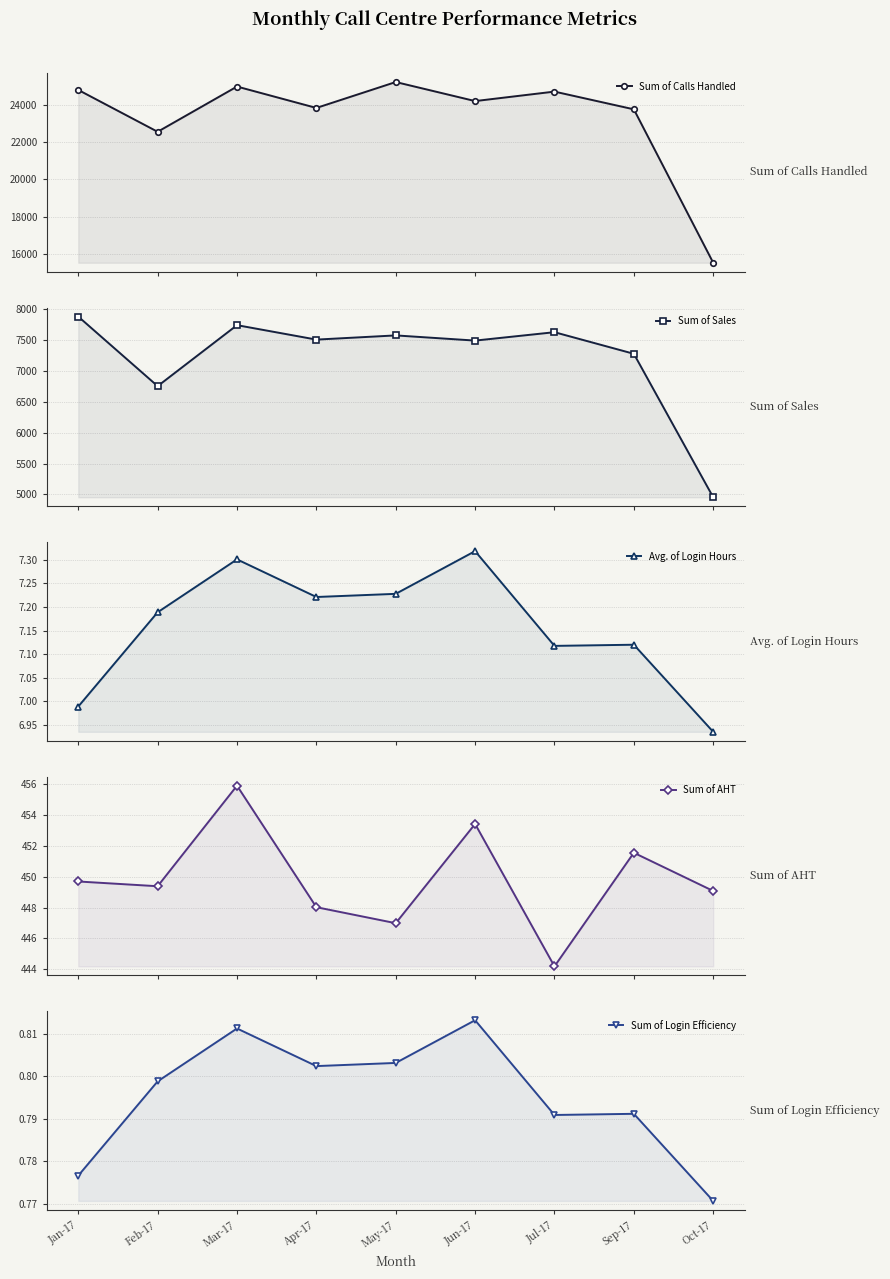

Reading left to right, what are all the values shown in this chart?

Sum of Calls Handled: 24815.0	22566.0	24997.0	23847.0	25240.0	24216.0	24726.0	23773.0	15525.0
Sum of Sales: 7882.0	6755.0	7743.0	7509.0	7577.0	7493.0	7629.0	7279.0	4954.0
Avg. of Login Hours: 7.0	7.2	7.3	7.2	7.2	7.3	7.1	7.1	6.9
Sum of AHT: 449.7	449.4	455.9	448.0	447.0	453.4	444.2	451.5	449.1
Sum of Login Efficiency: 0.8	0.8	0.8	0.8	0.8	0.8	0.8	0.8	0.8